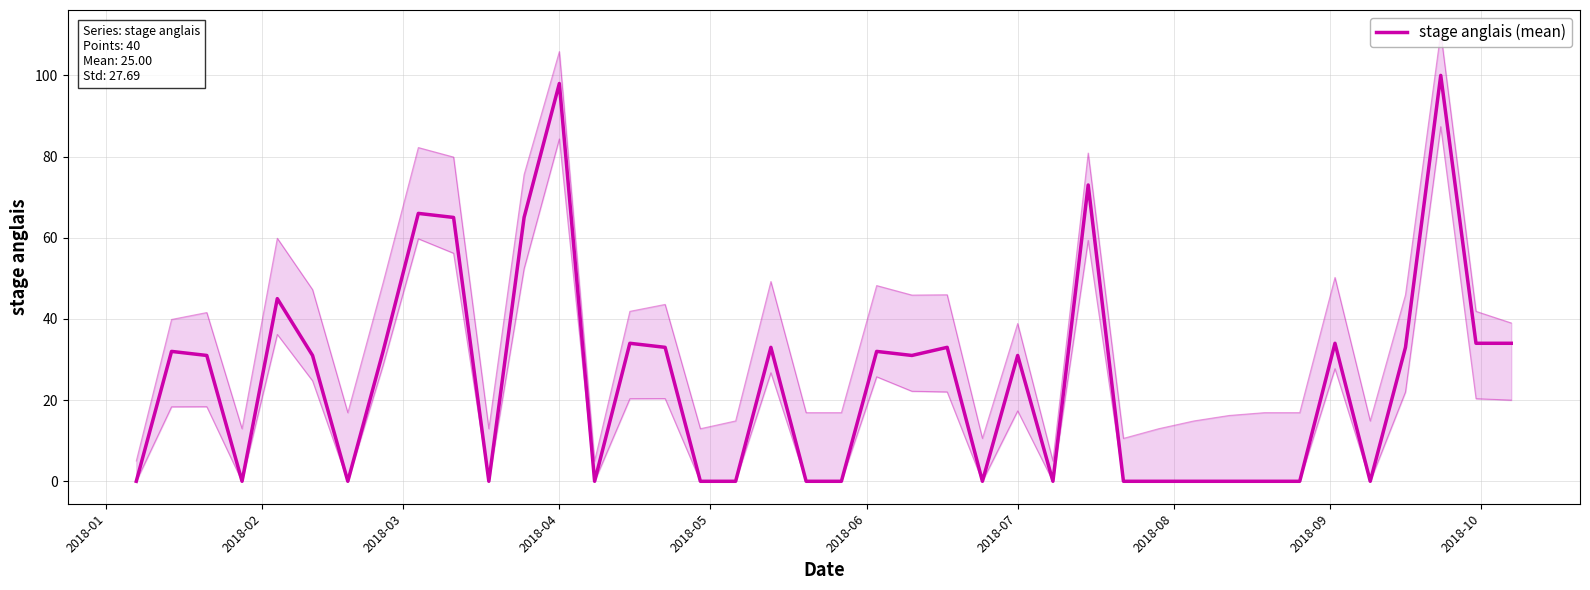

How many data points are less than 31?

18